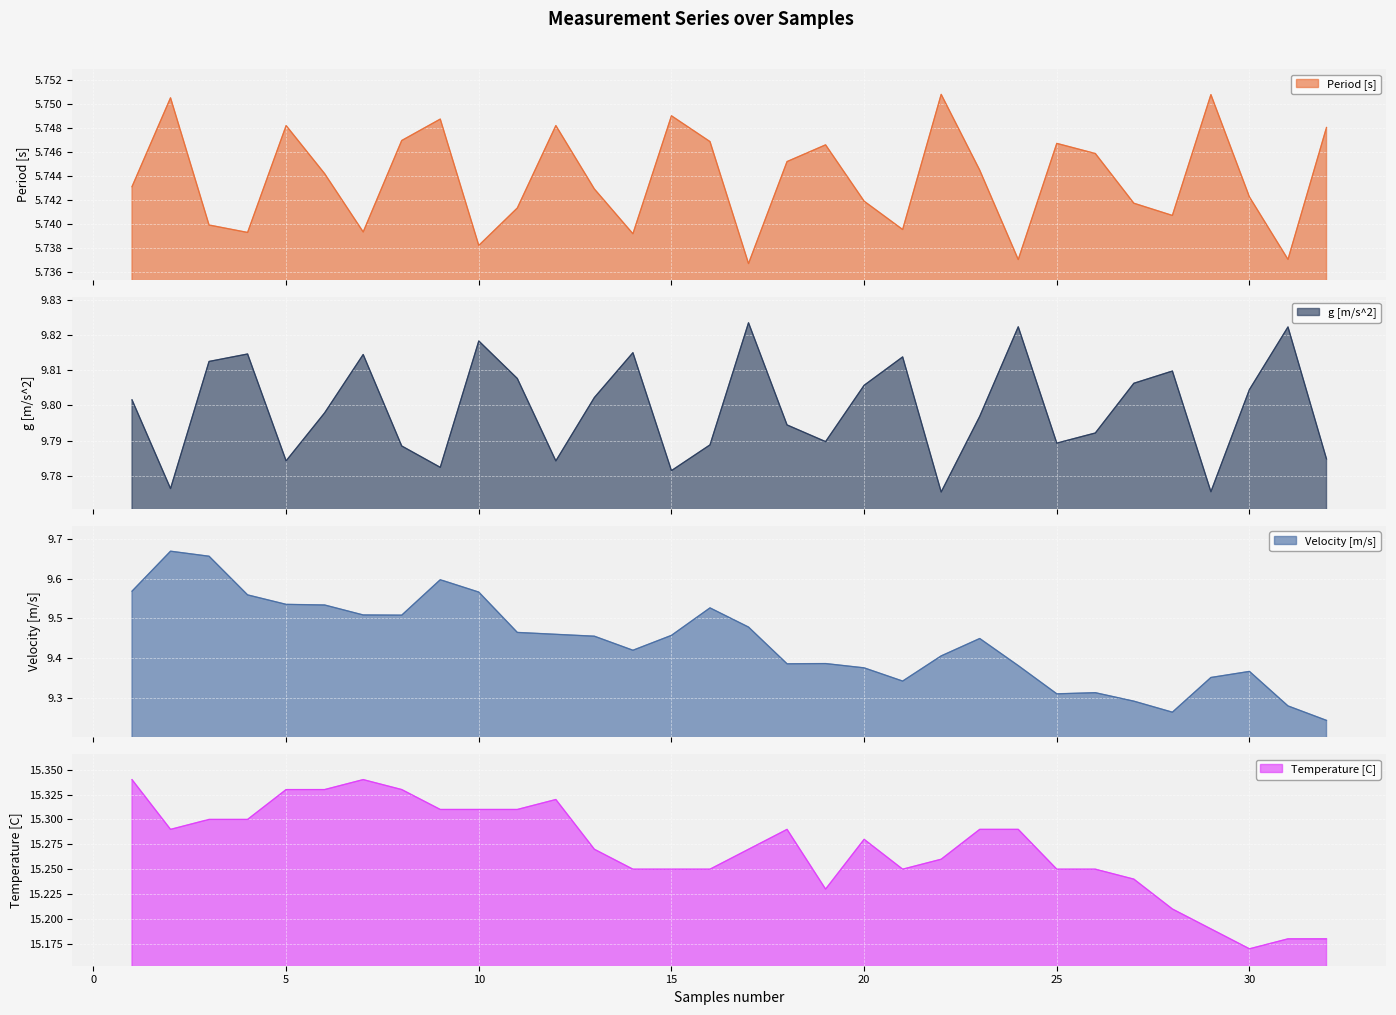

In g [m/s^2], how many points are higher than both neighbors (excluding endpoints)?

9